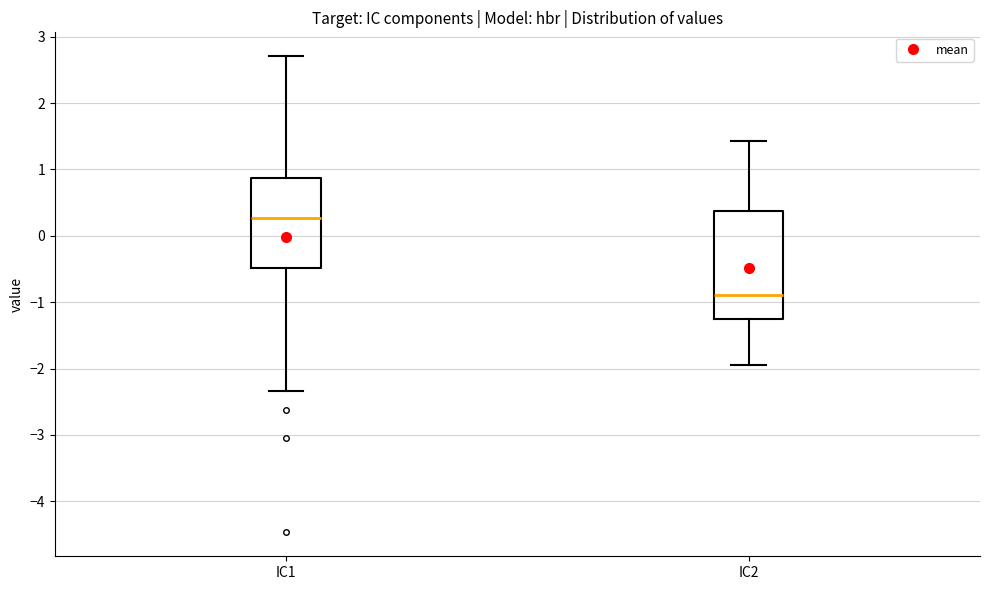

Which box's median line is the highest?

IC1